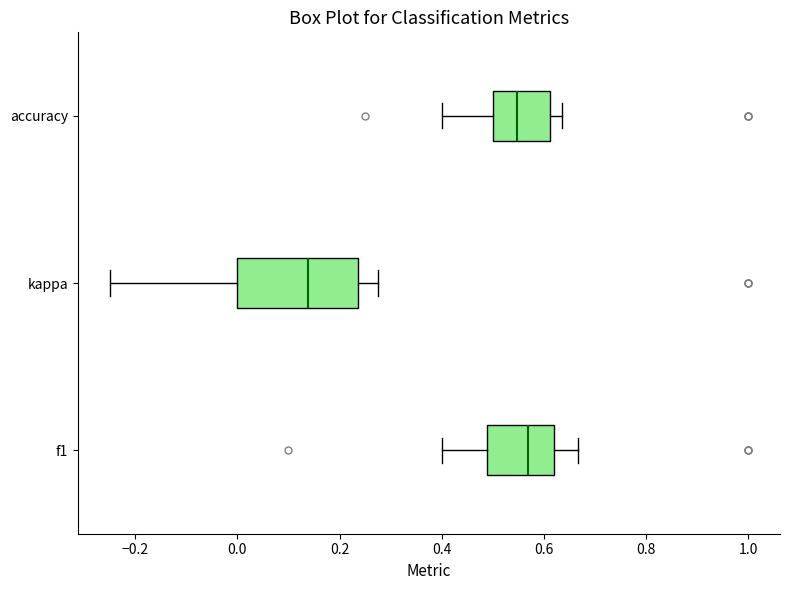

Which box's median line is the furthest to the right?

f1